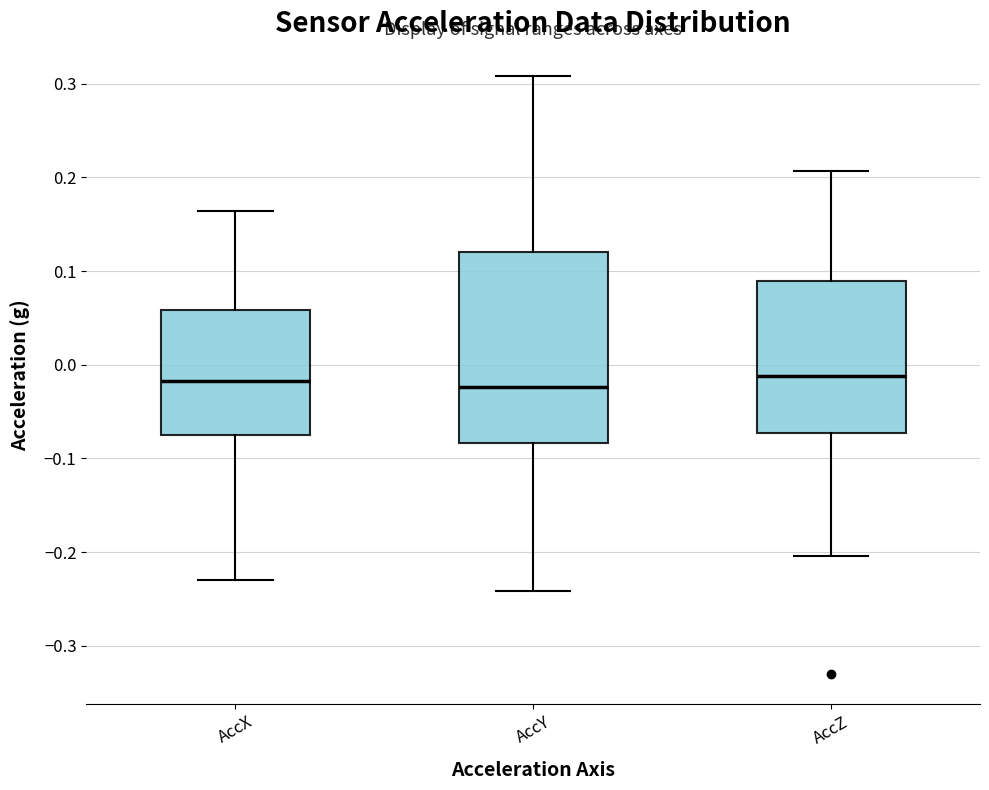

Which box is the tallest, from its lower edge to its upper edge?

AccY